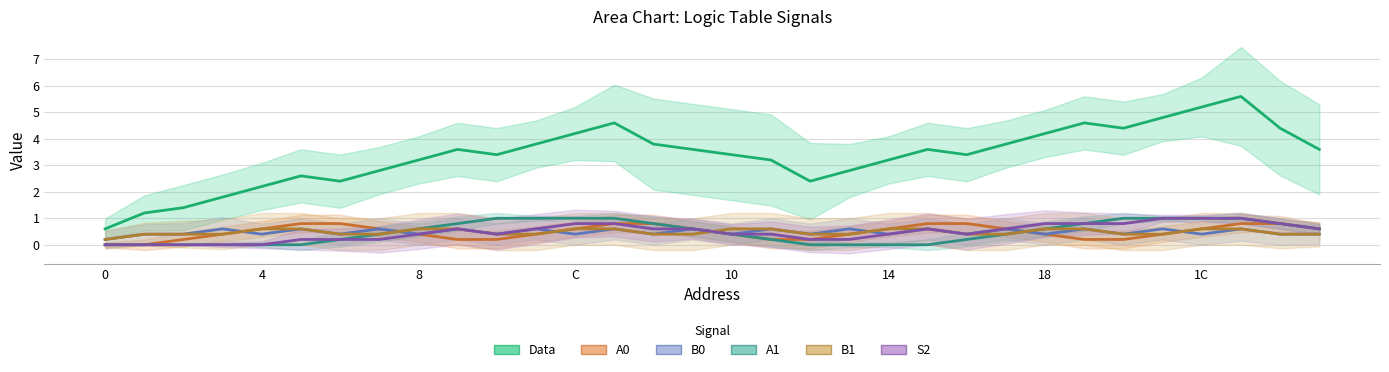

What is the difference between the A1 values at 29 and 1C?

0.6